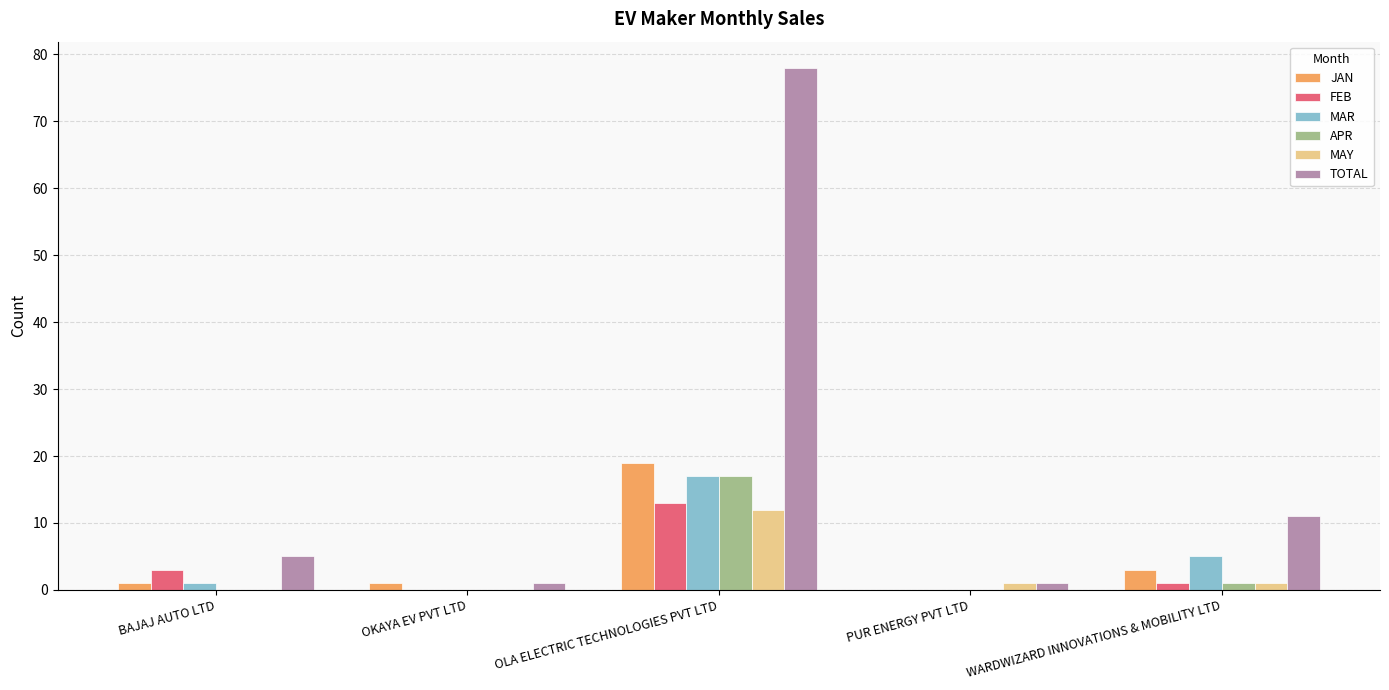

True or false: TOTAL has a value of 18 at WARDWIZARD INNOVATIONS & MOBILITY LTD.

False